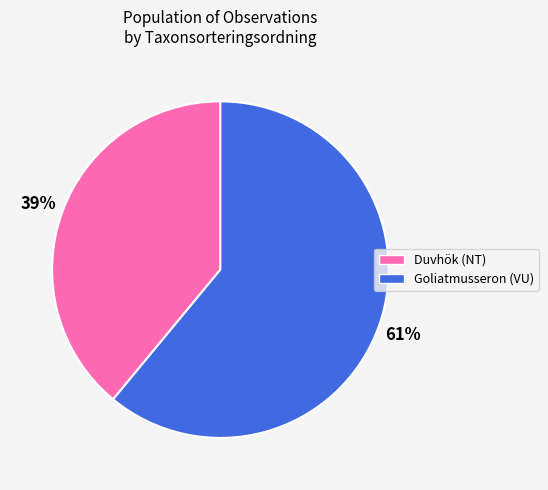

To the nearest percent, what is the difference between the largest and smallest slice percentages?

22%